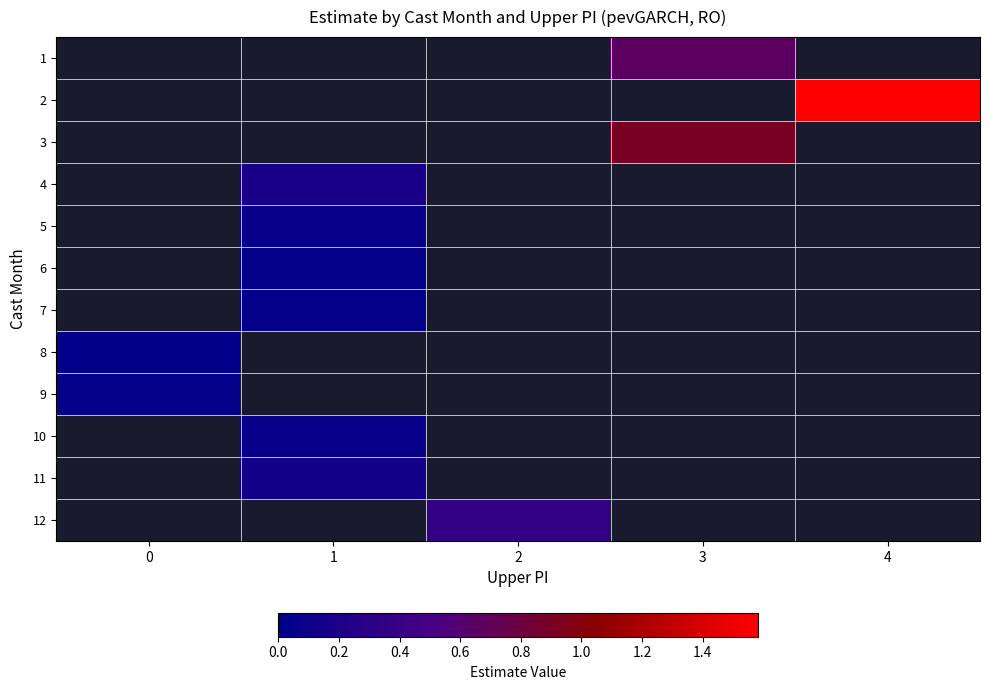

What is the maximum value shown in the chart?

1.6